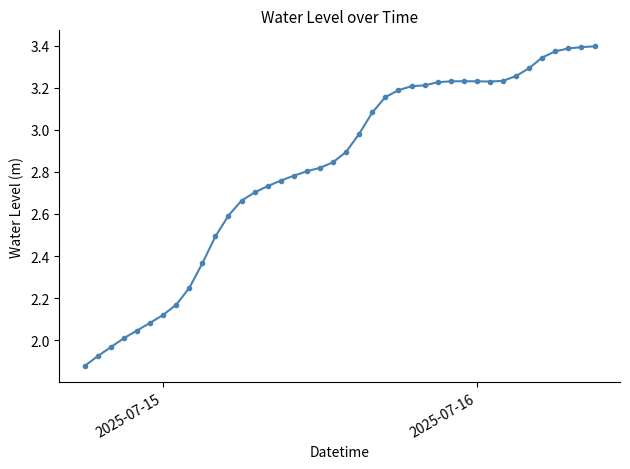

What is the difference between the maximum and minimum values?

1.5